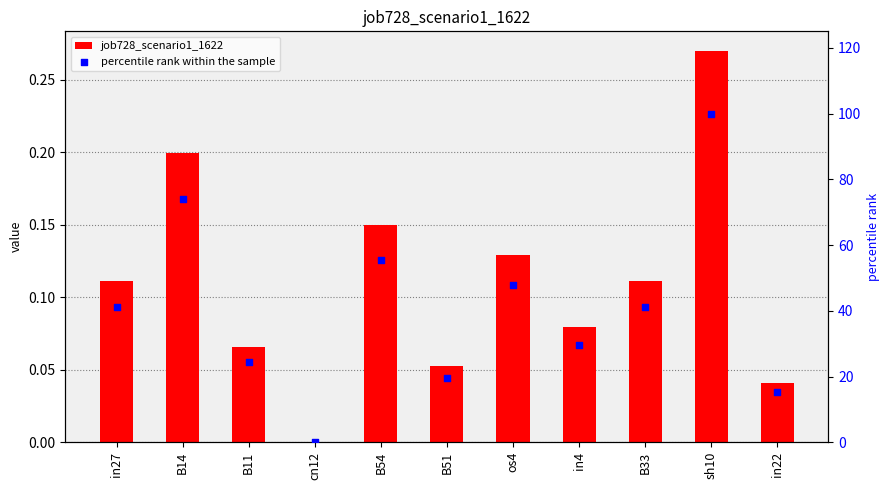

At how many categories does at least one series exceed 69?

2